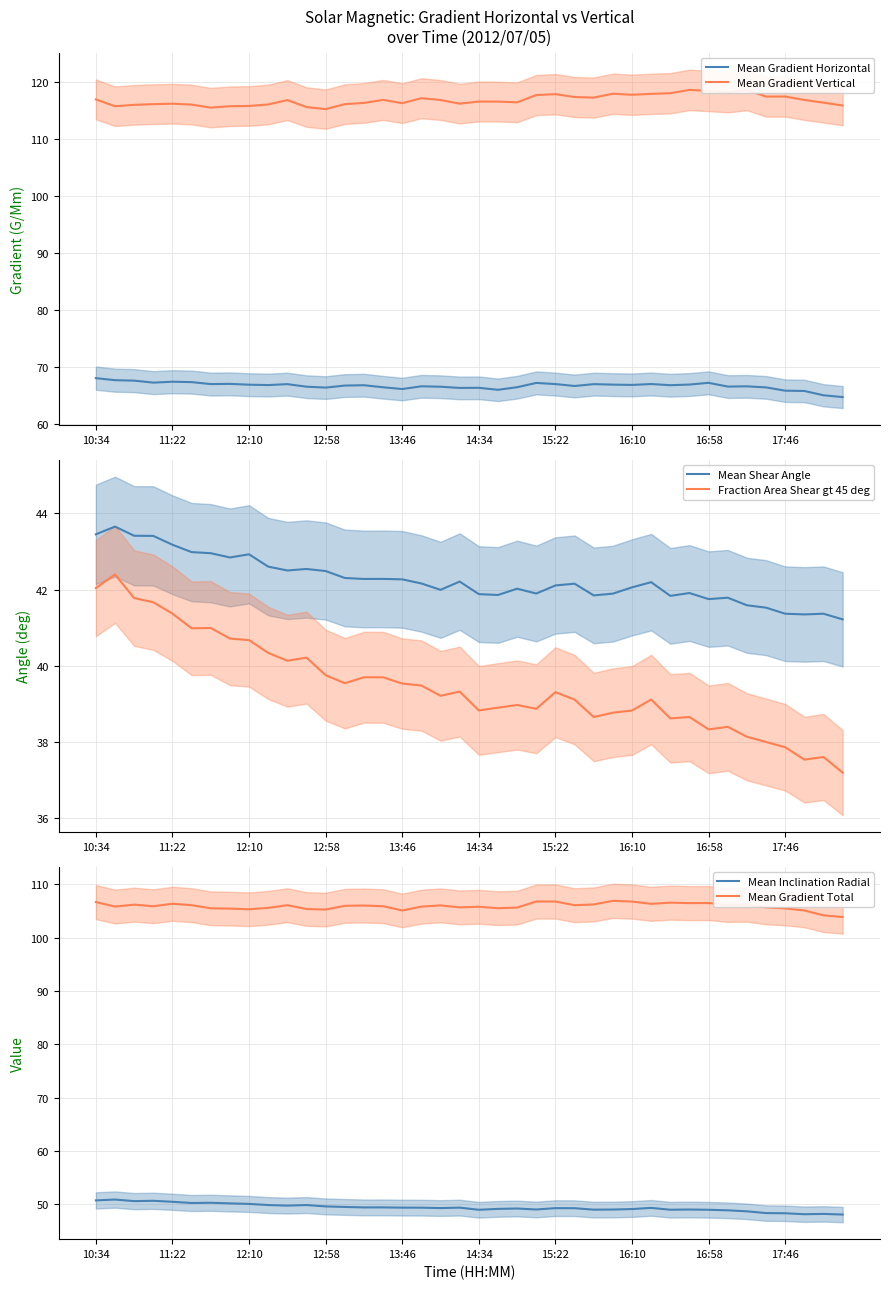

True or false: Fraction Area Shear gt 45 deg and Mean Gradient Vertical intersect in this chart.

False